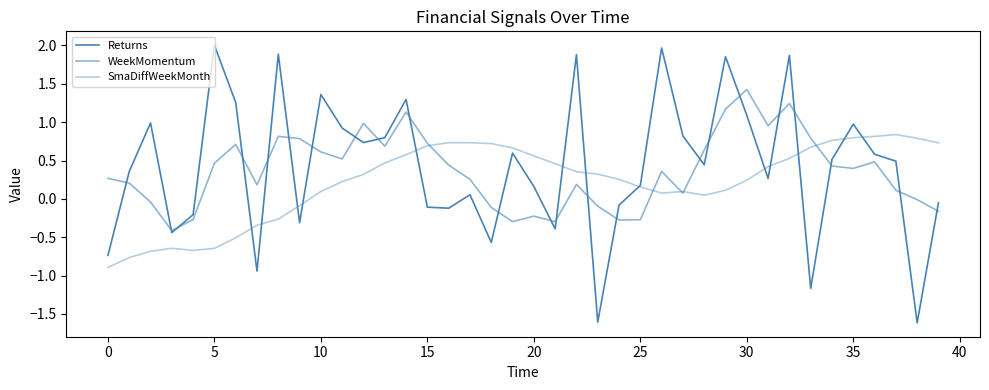

True or false: SmaDiffWeekMonth has more than 2 points higher than both neighbors.

True